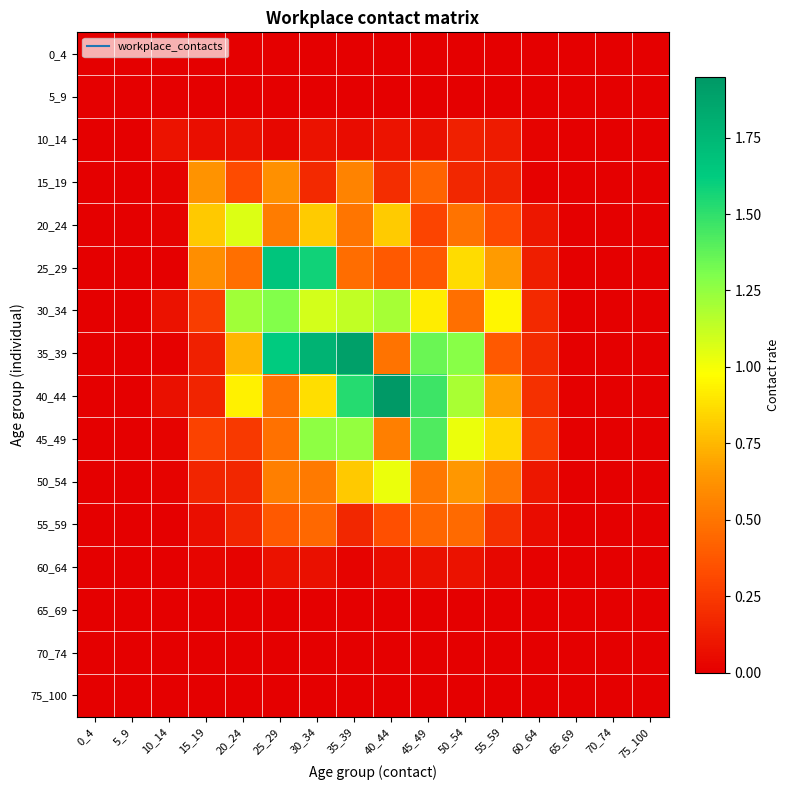

What is the spread (max minus min) of values at 60_64?

0.3